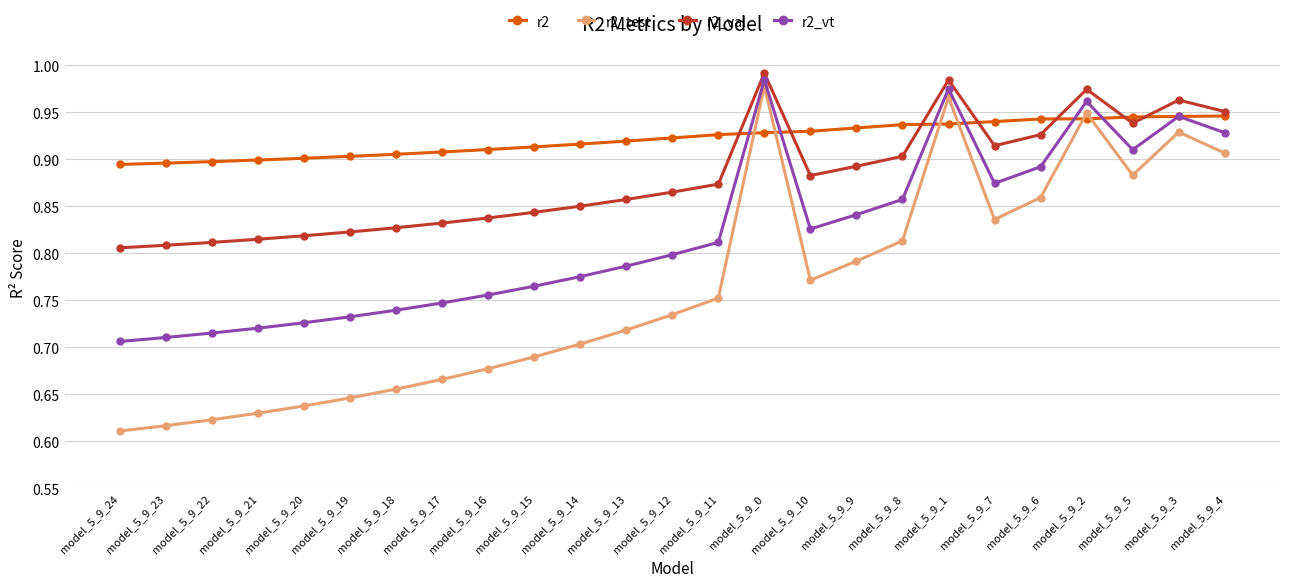

True or false: r2_vt has more than 1 interior local peaks.

True